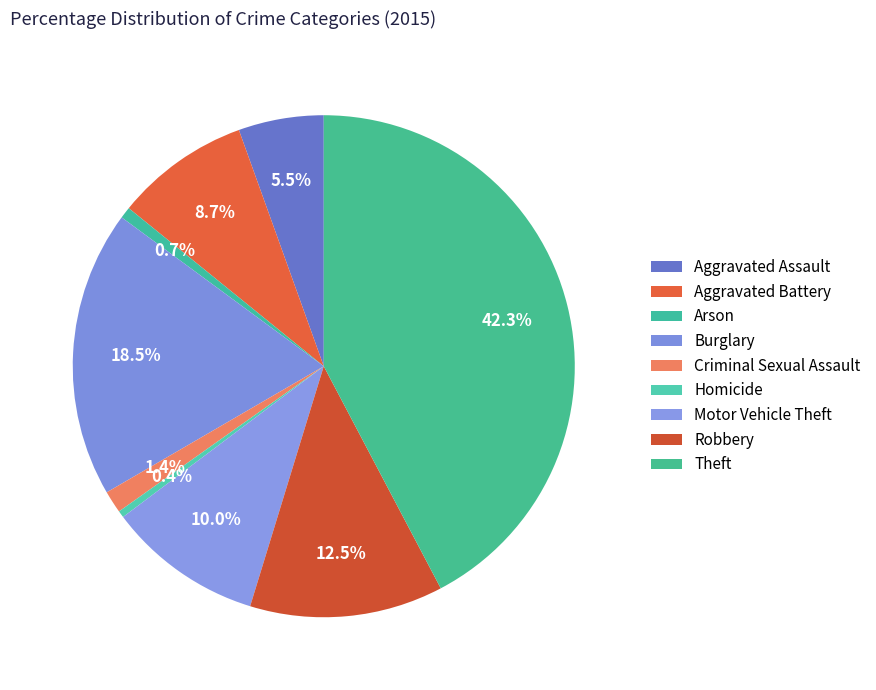

How many segments does this pie chart have?

9